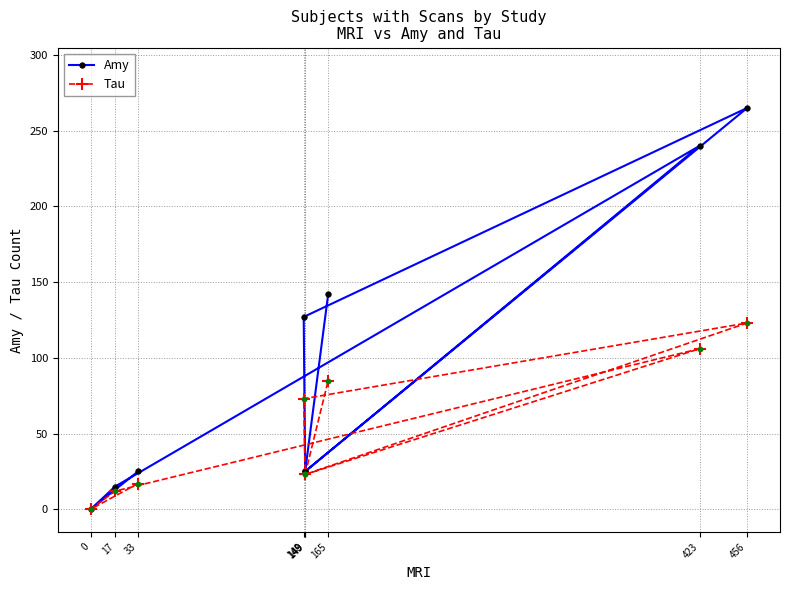

Which series contains the lowest Y value?

Amy